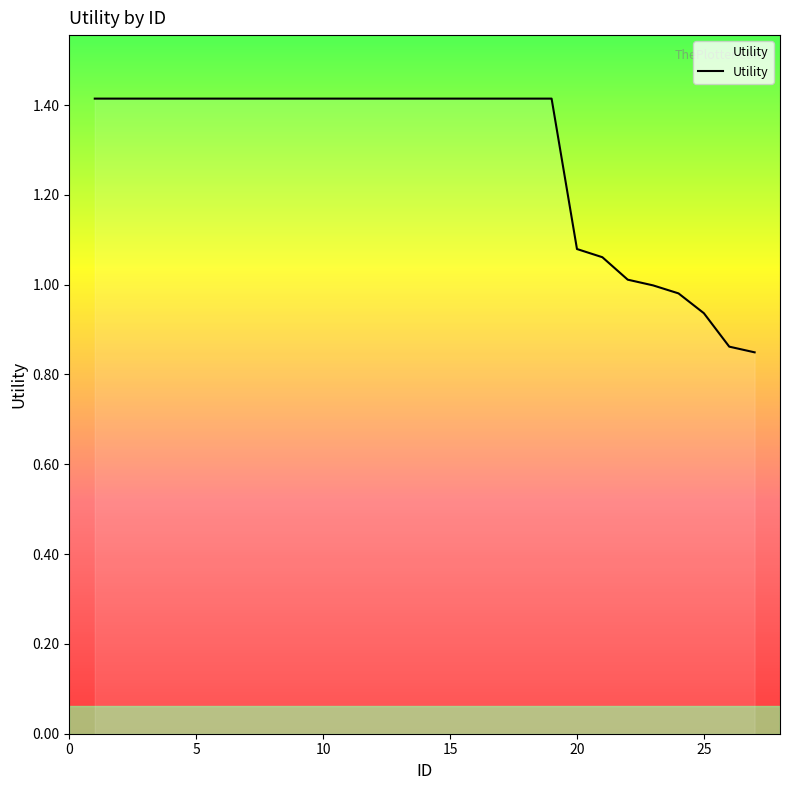

What is the greatest value displayed?

1.4